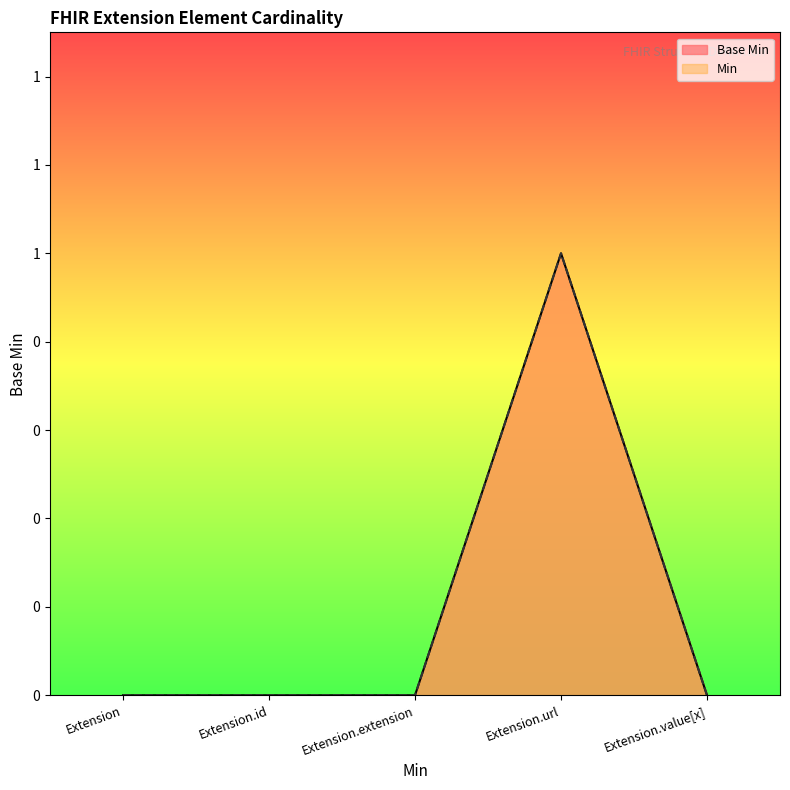

How many lines are shown in the chart?

2